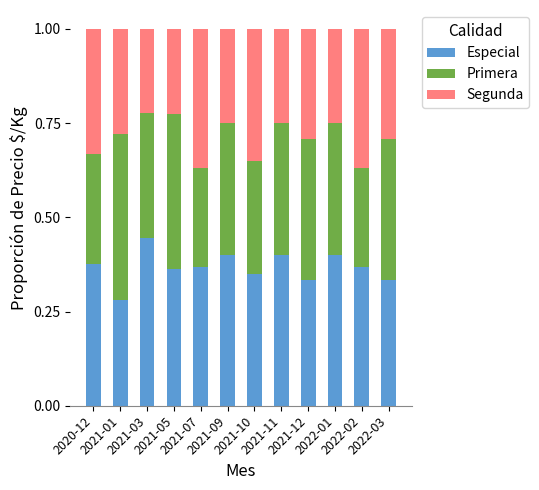

Count the Especial values in the range 0 to 1.

12